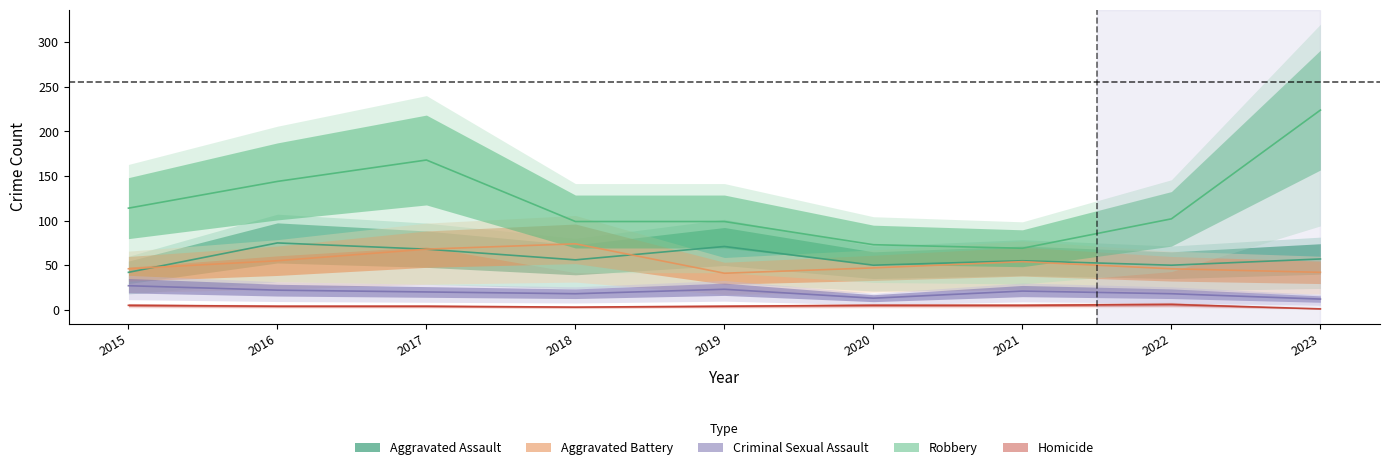

What is the minimum value for Homicide?

1